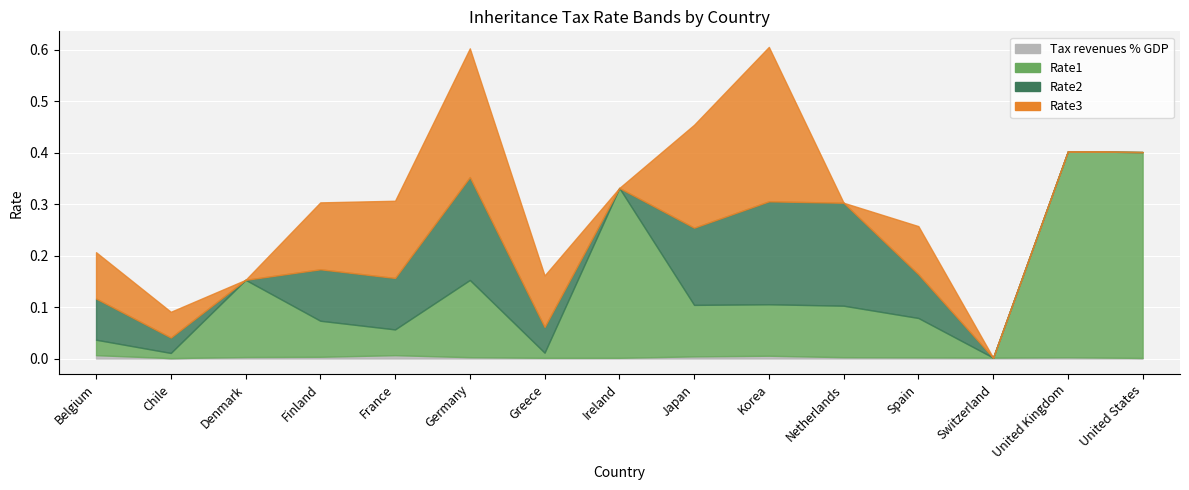

Reading right to left, transcribe all the data shown in this chart.

Tax revenues % GDP: United States=0.0	United Kingdom=0.0	Switzerland=0.0	Spain=0.0	Netherlands=0.0	Korea=0.0	Japan=0.0	Ireland=0.0	Greece=0.0	Germany=0.0	France=0.0	Finland=0.0	Denmark=0.0	Chile=0.0	Belgium=0.0
Rate1: United States=0.4	United Kingdom=0.4	Switzerland=0.0	Spain=0.1	Netherlands=0.1	Korea=0.1	Japan=0.1	Ireland=0.3	Greece=0.0	Germany=0.1	France=0.1	Finland=0.1	Denmark=0.1	Chile=0.0	Belgium=0.0
Rate2: United States=0.0	United Kingdom=0.0	Switzerland=0.0	Spain=0.1	Netherlands=0.2	Korea=0.2	Japan=0.1	Ireland=0.0	Greece=0.1	Germany=0.2	France=0.1	Finland=0.1	Denmark=0.0	Chile=0.0	Belgium=0.1
Rate3: United States=0.0	United Kingdom=0.0	Switzerland=0.0	Spain=0.1	Netherlands=0.0	Korea=0.3	Japan=0.2	Ireland=0.0	Greece=0.1	Germany=0.2	France=0.1	Finland=0.1	Denmark=0.0	Chile=0.1	Belgium=0.1